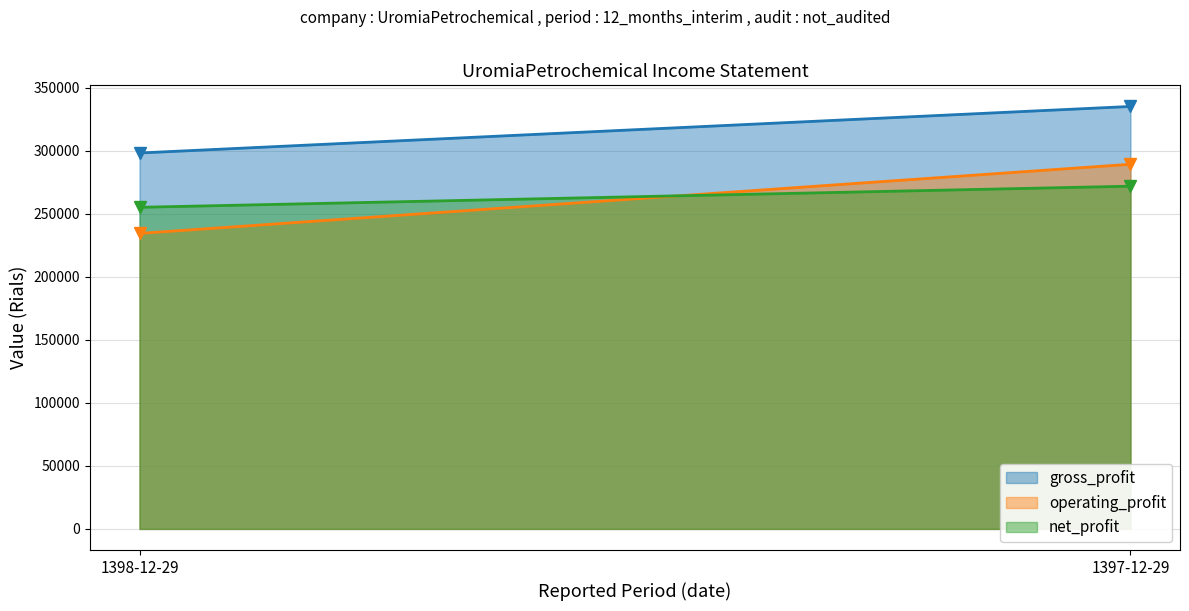

What is the value of the net_profit point at the 1st from the left?

255213